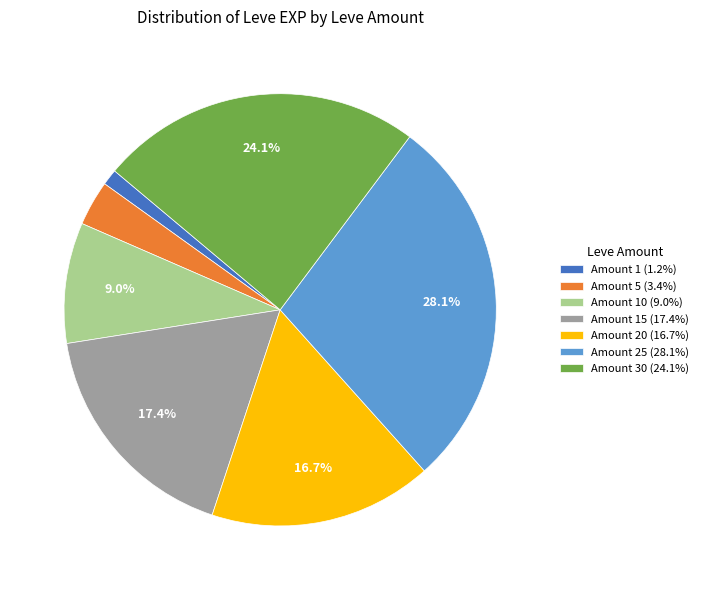

Does any single category account for the majority?

No